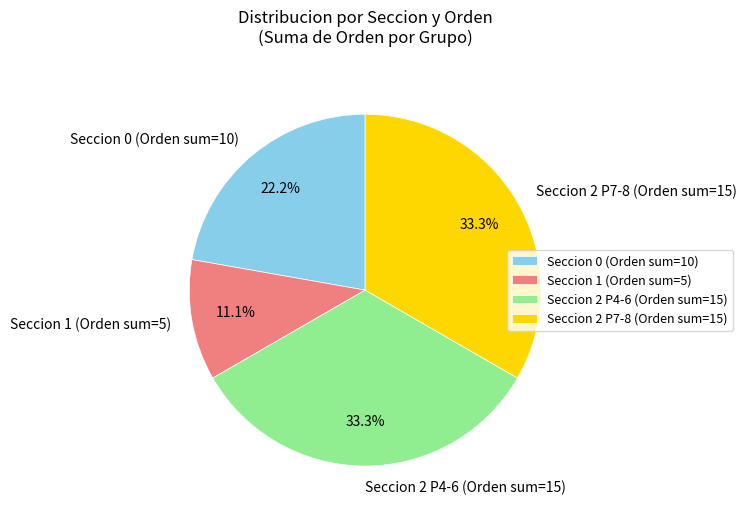

Is there any slice that represents more than half of the pie?

No